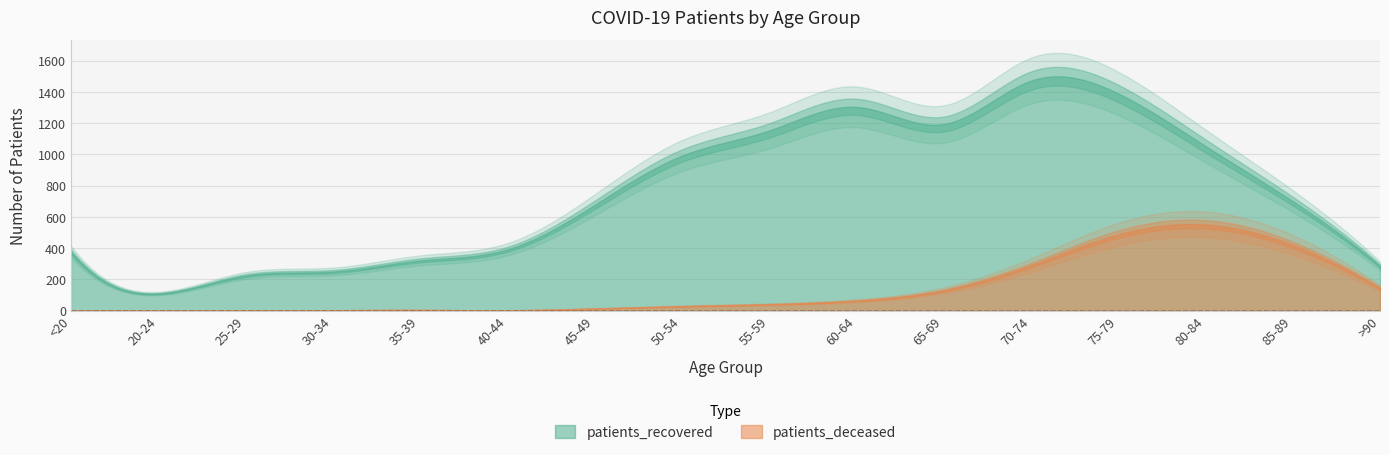

Which has a higher value, 65-69 or 35-39?

65-69